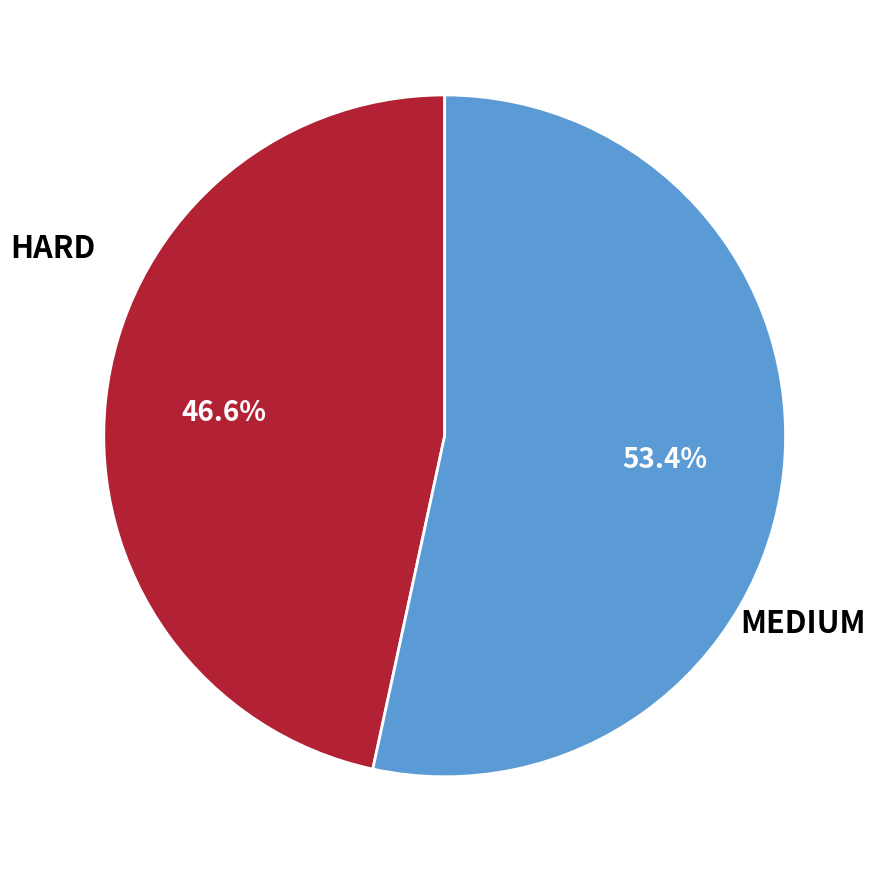

Is there a majority slice in this chart?

Yes